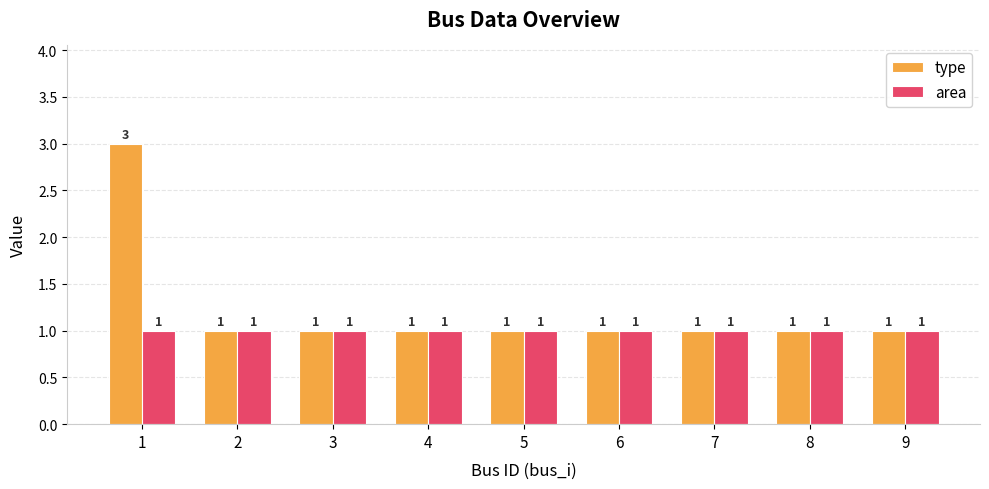

How many bars are there in each group?

2